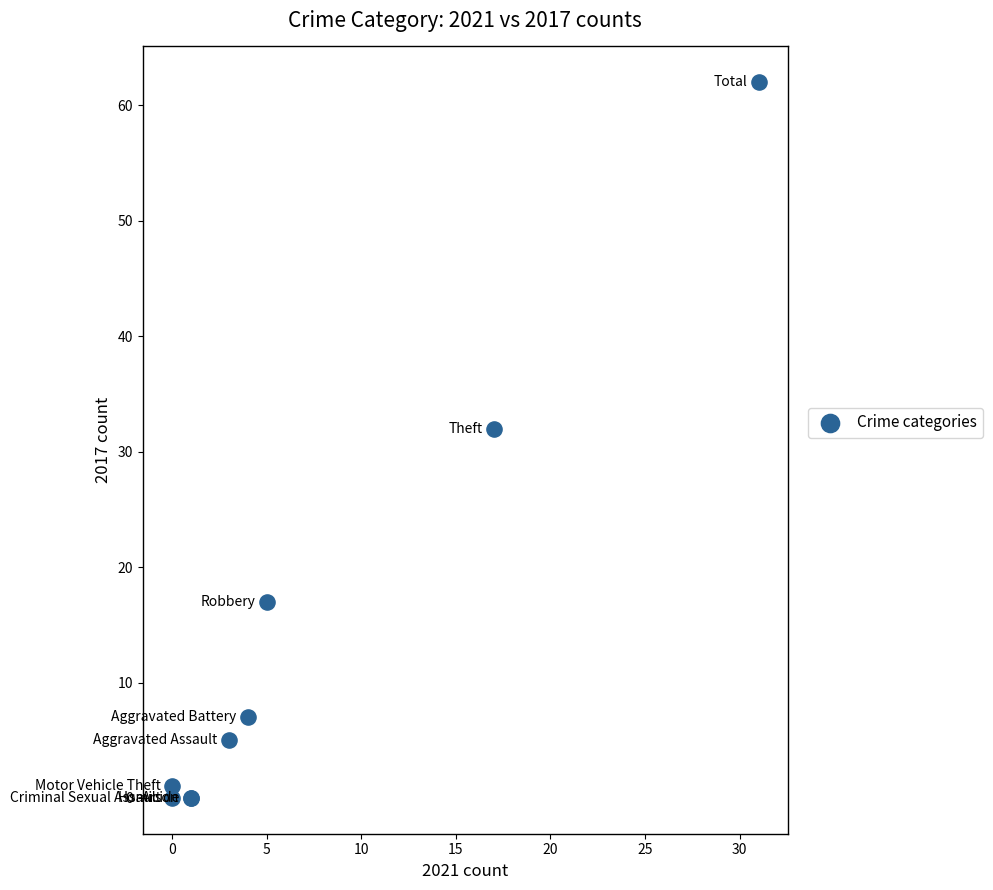

What Y value in the scatter plot is closest to 31?

32